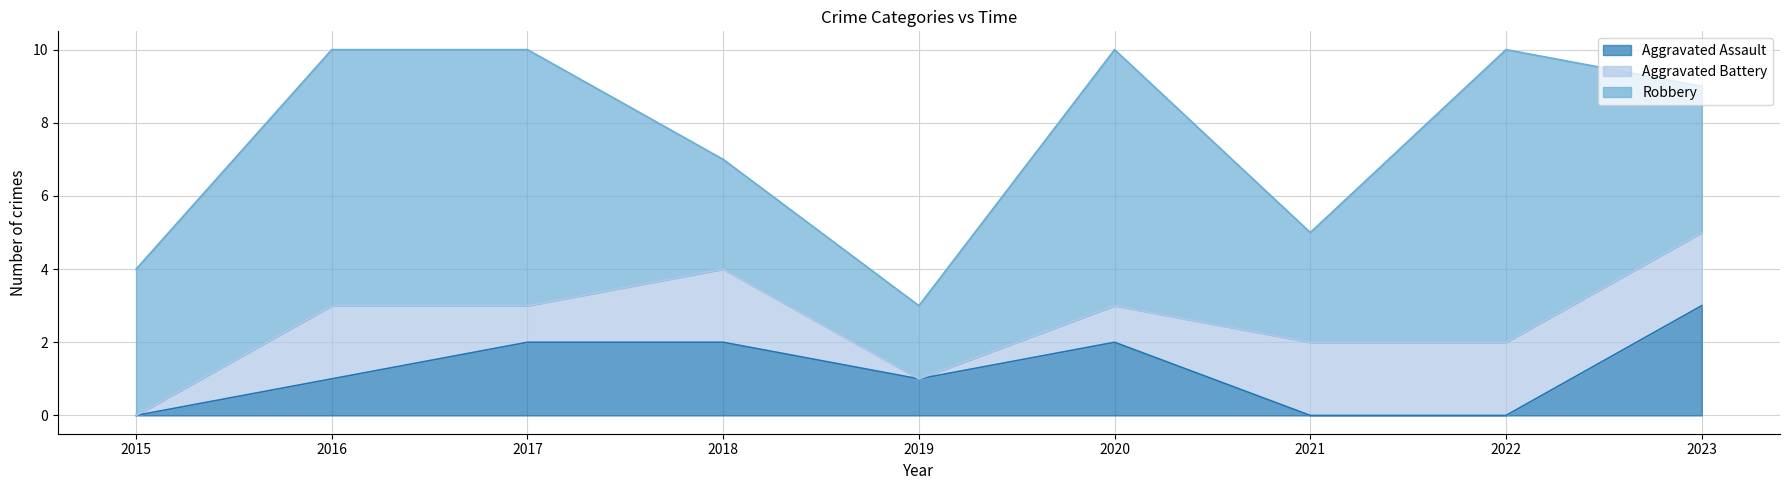

What is the difference between the second highest and second lowest values in the Aggravated Assault series?

2